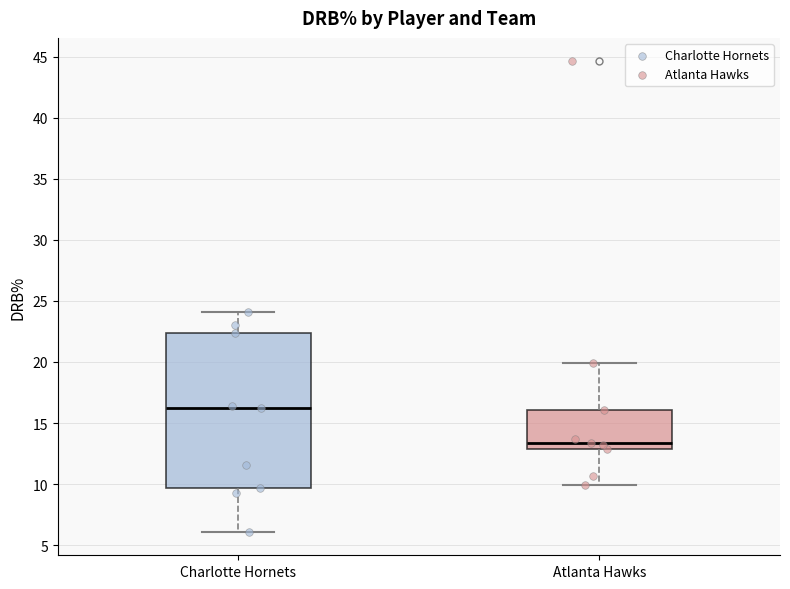

Reading left to right, read every box against the y-axis: the position of its median line, the range the box covers, and the ends of its whiskers. The values are not printed on the chart, so give them approximately, as read against the axis.

Charlotte Hornets: median 16.0, box 9.5 to 22.5, whiskers 6.0 to 24.0
Atlanta Hawks: median 13.5, box 13.0 to 16.0, whiskers 10.0 to 20.0